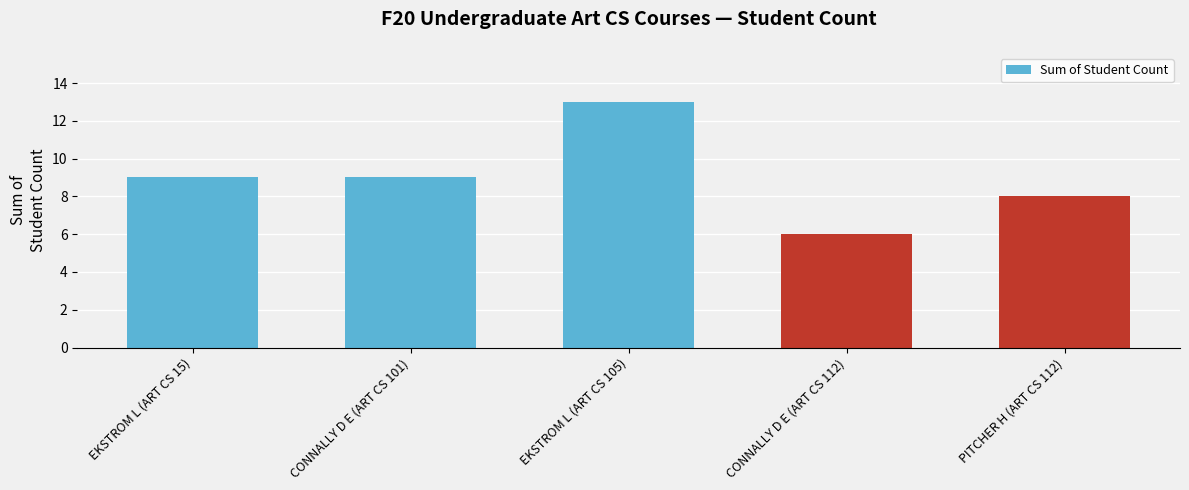

What is the label of the 2nd bar from the right?

CONNALLY D E (ART CS 112)